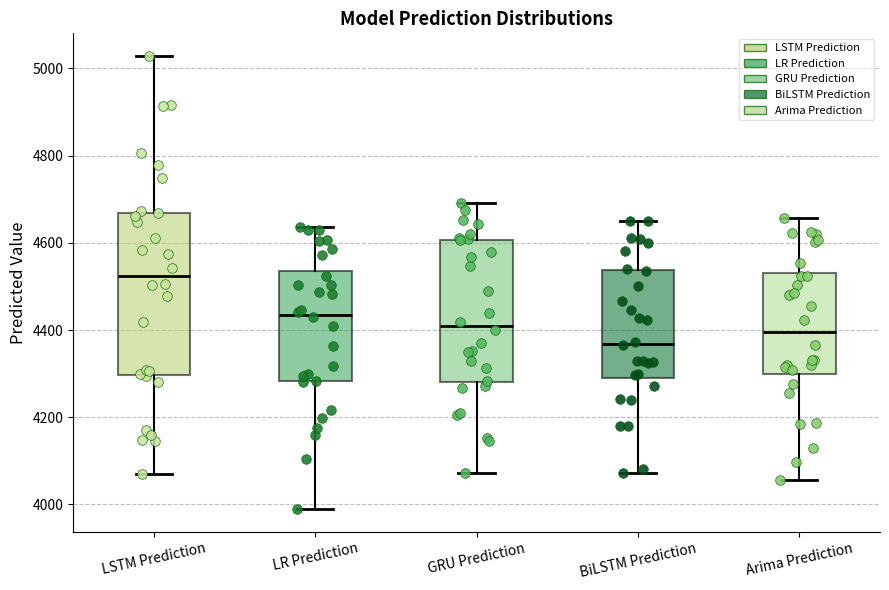

Comparing the boxes themselves (not the whiskers), which one is the tallest?

LSTM Prediction